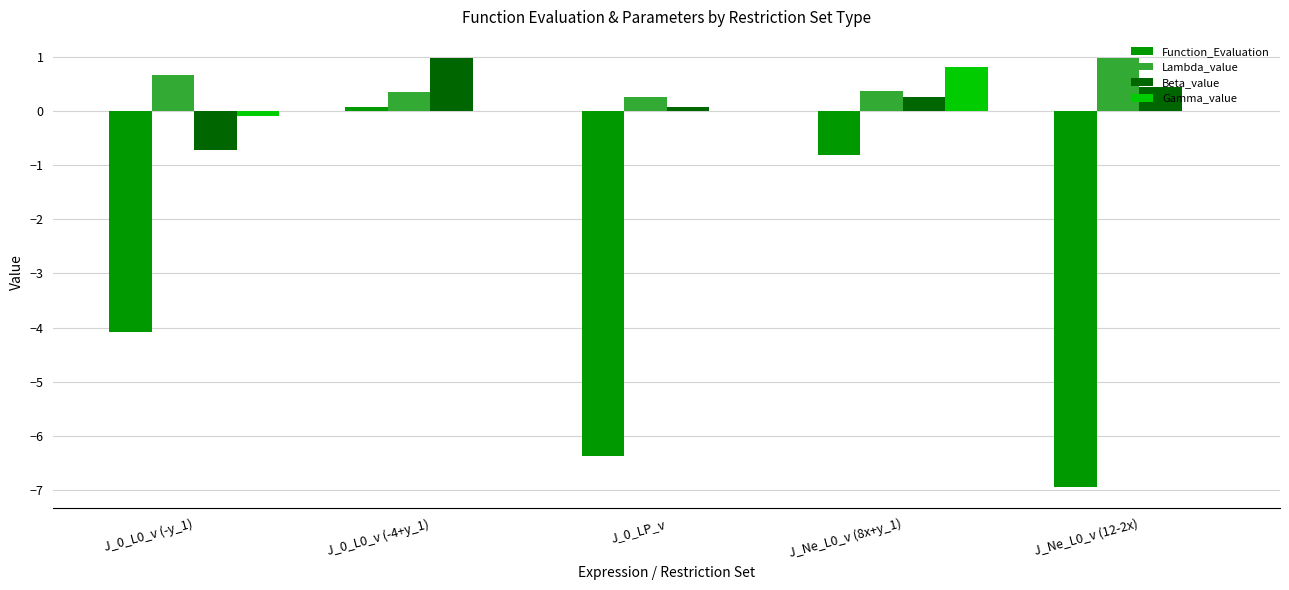

At which label does Gamma_value reach its peak?

J_Ne_L0_v (8x+y_1)